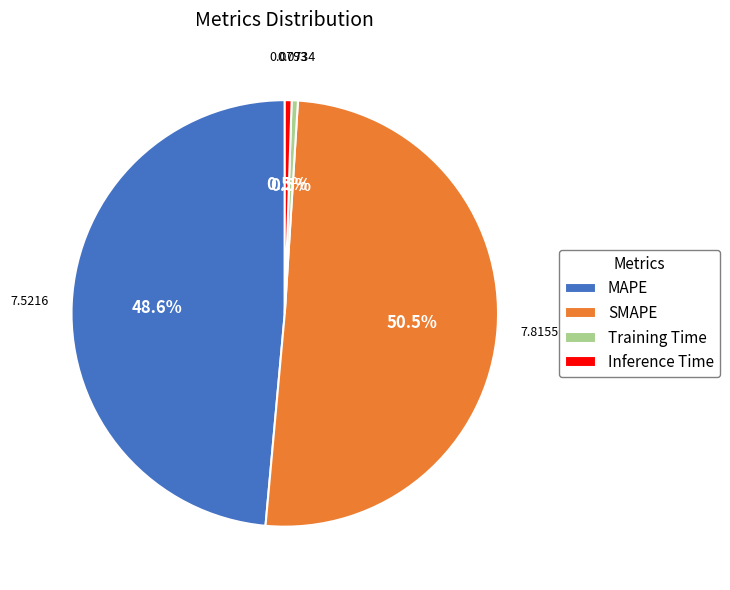

How many slices are in this pie chart?

4